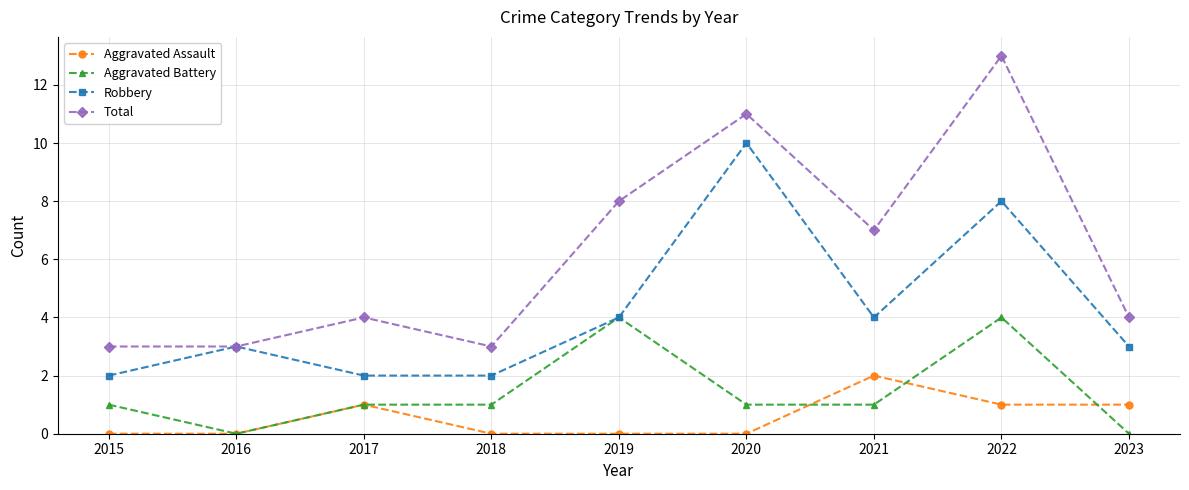

True or false: Robbery and Aggravated Assault intersect in this chart.

False